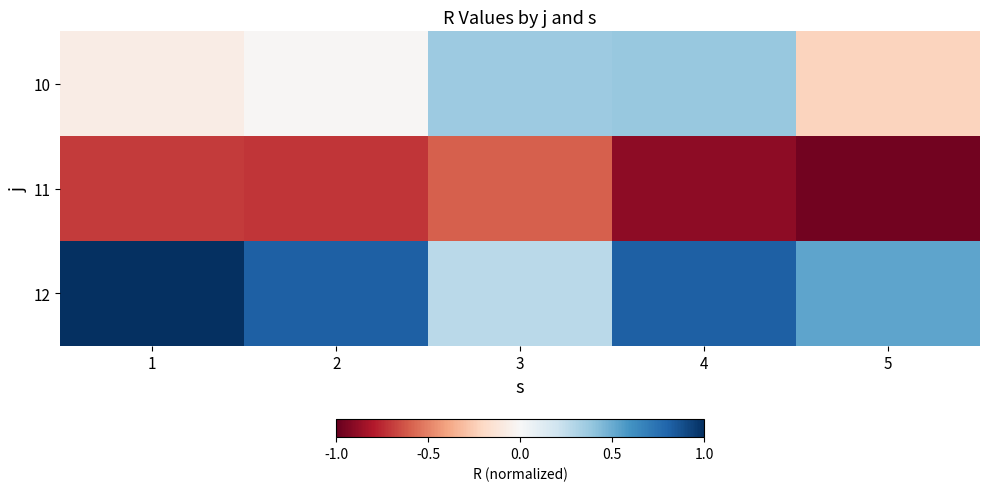

Rank the series by their maximum value, from lowest to highest.

11, 10, 12